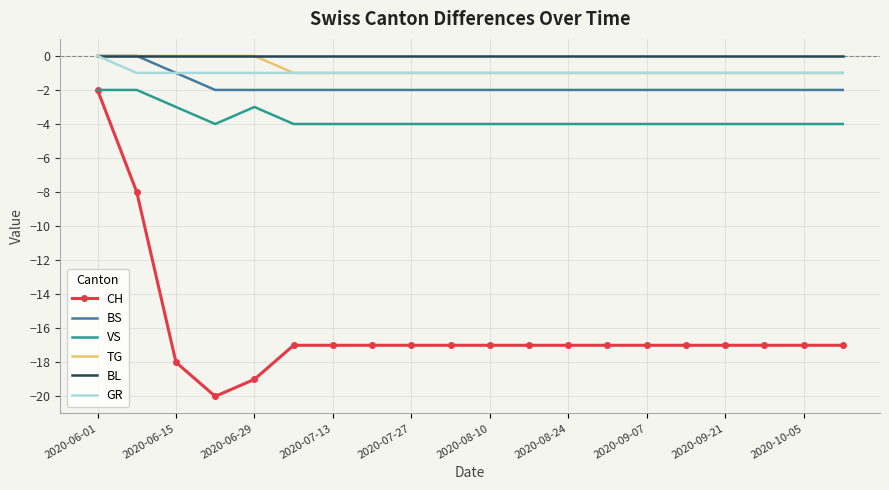

Which series has the widest spread of values?

CH